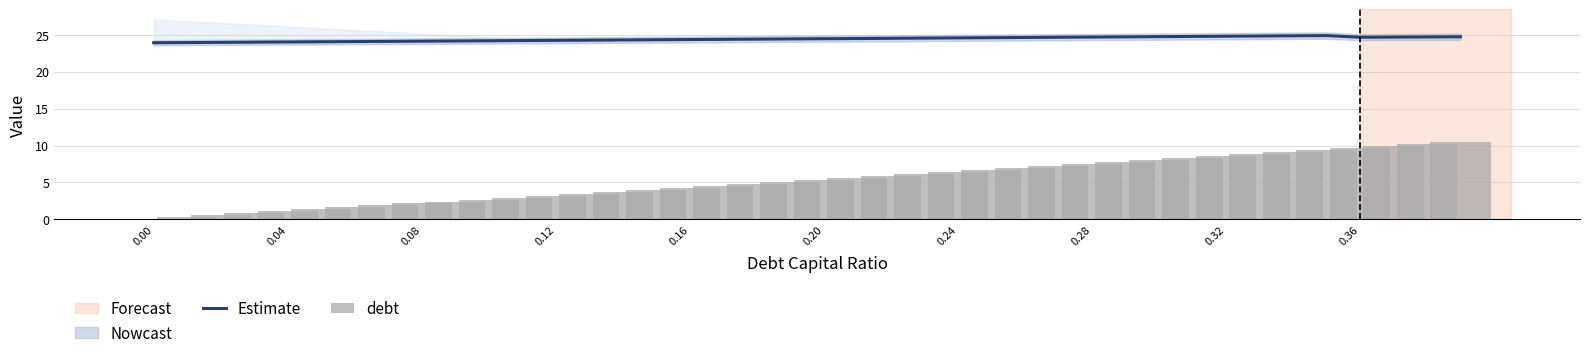

What is the maximum value for Estimate?

24.9